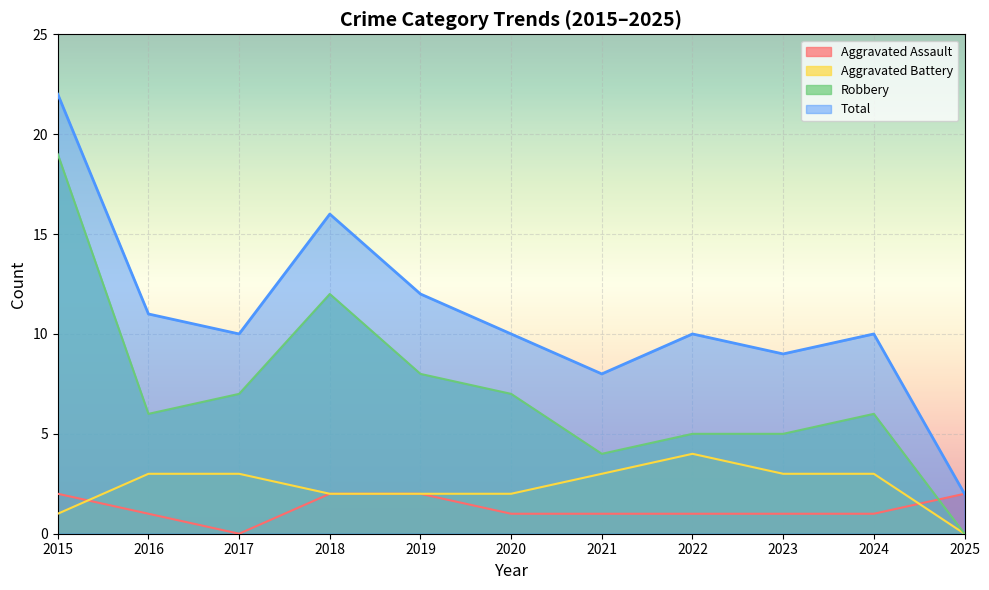

What is the difference between the highest and lowest values at 2015?

21